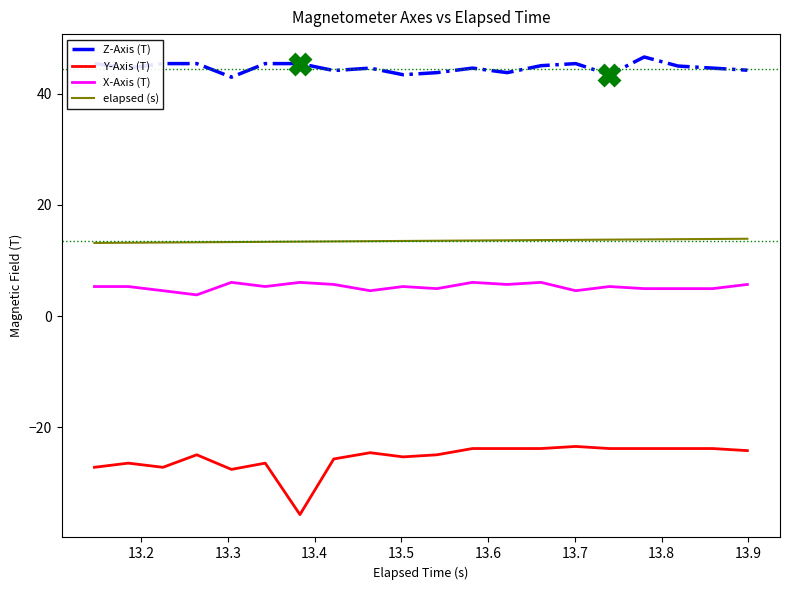

Which series has the largest total across all categories?

Z-Axis (T)